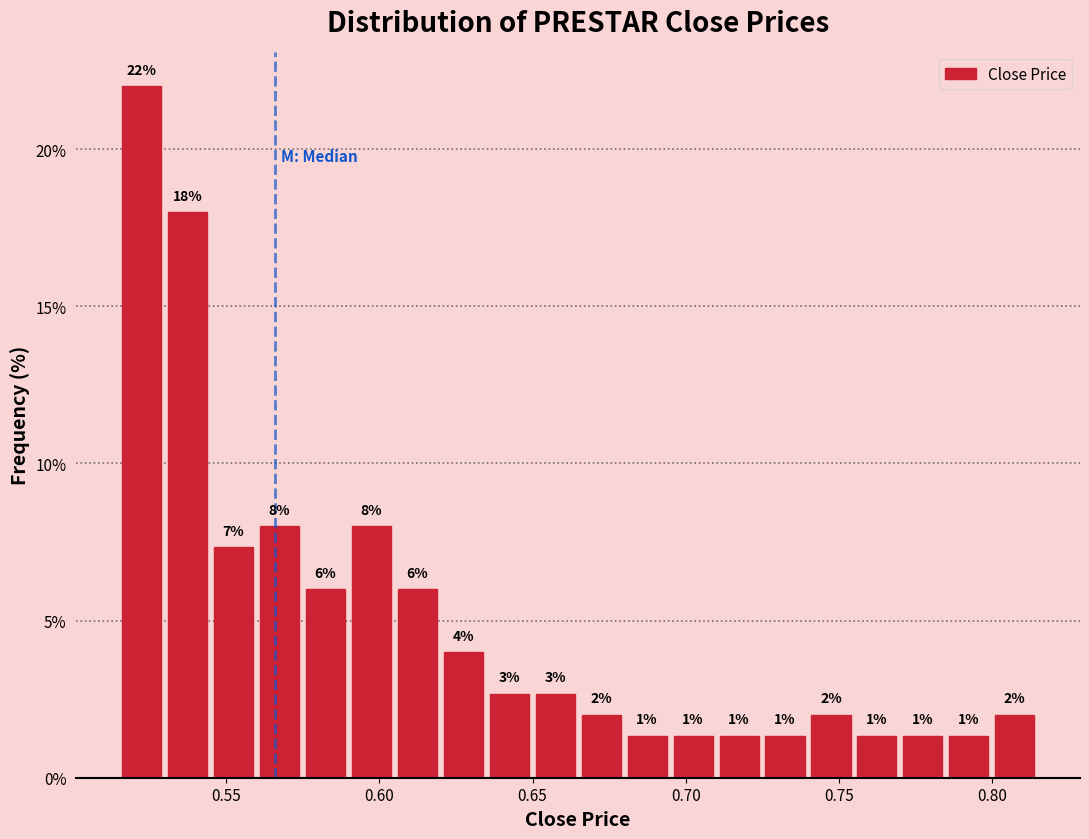

Read against the x-axis, roughly where is the centre of the tallest bar?

0.520